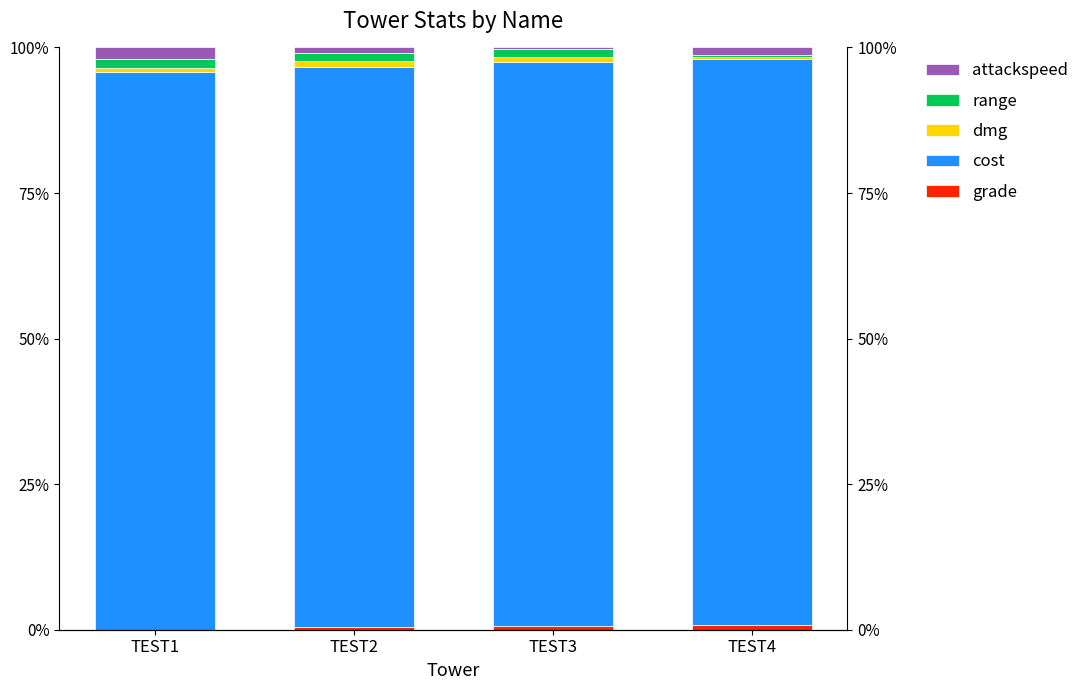

What is the spread (max minus min) of values at TEST4?

96.8